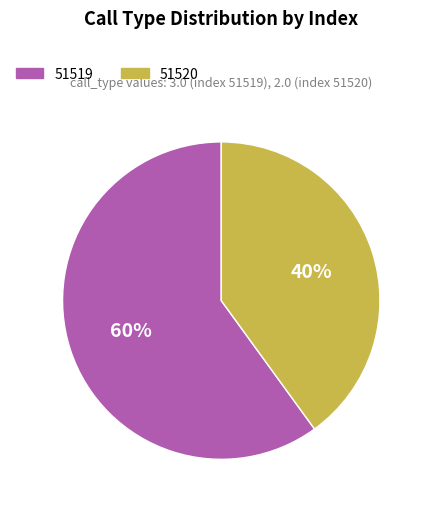

Do 51519 and 51520 together represent more than half of the pie?

Yes